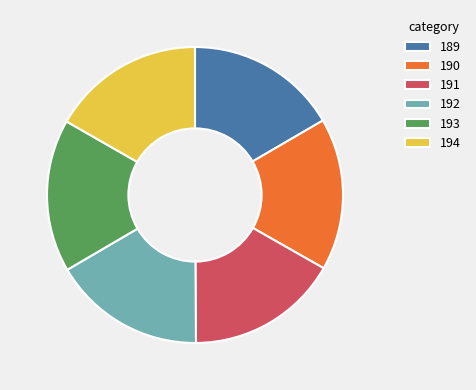

Is there any slice that represents more than half of the pie?

No